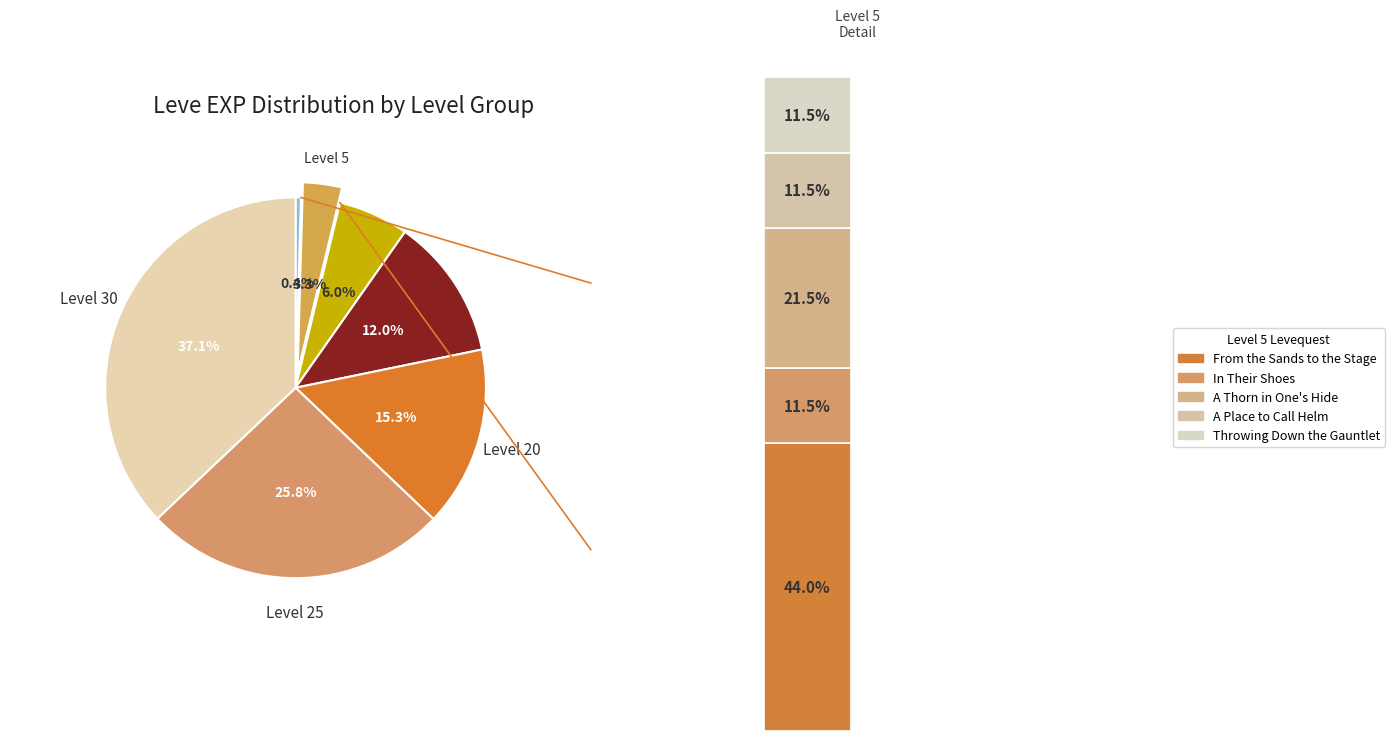

Does any single category account for the majority?

No